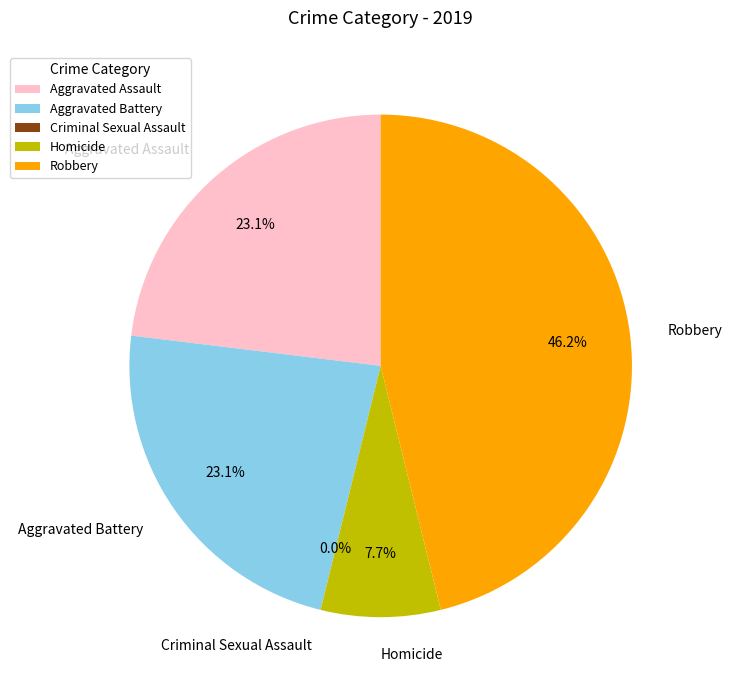

What portion of the pie excludes Aggravated Battery?

76.9%